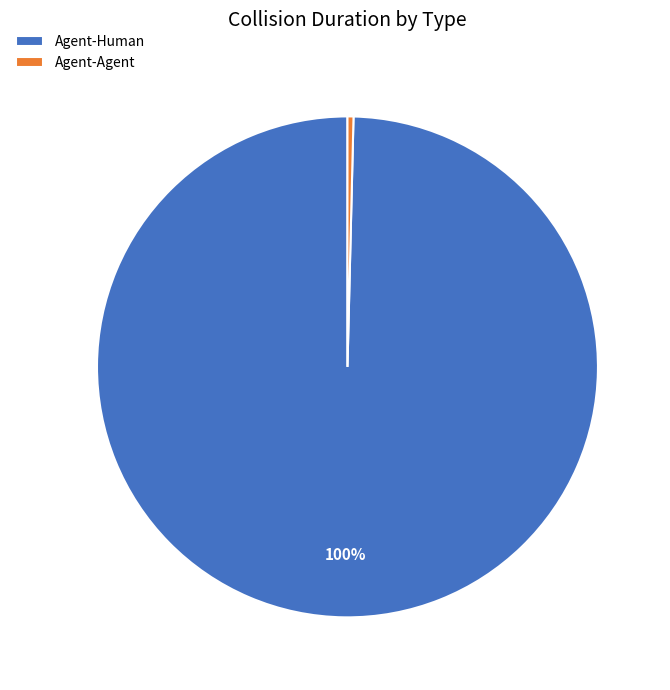

The Agent-Human slice represents 91% of the pie. True or false?

False